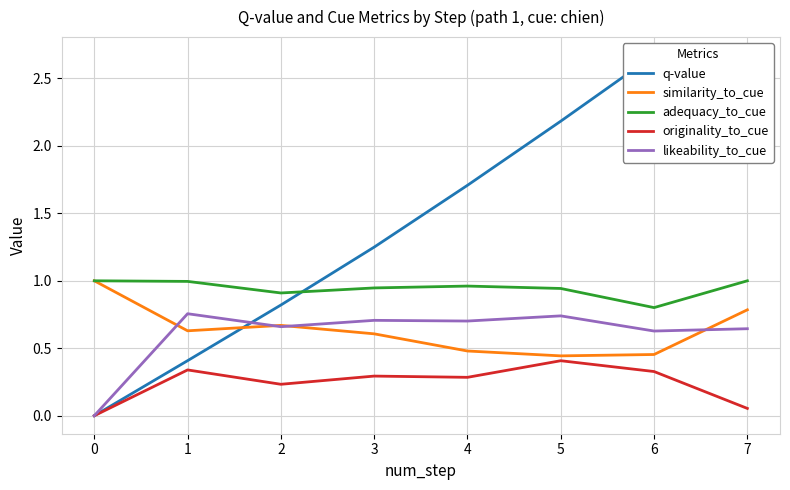

Which label corresponds to the largest value in the chart?

6